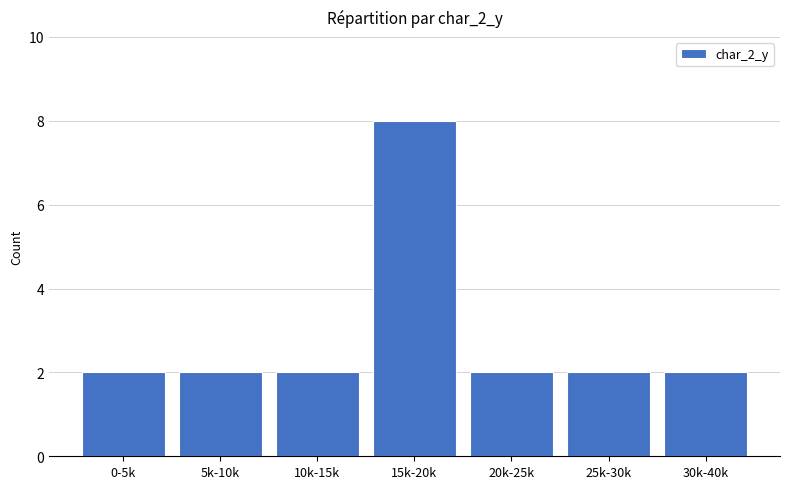

Is it true that the value at 20k-25k is 2?

True